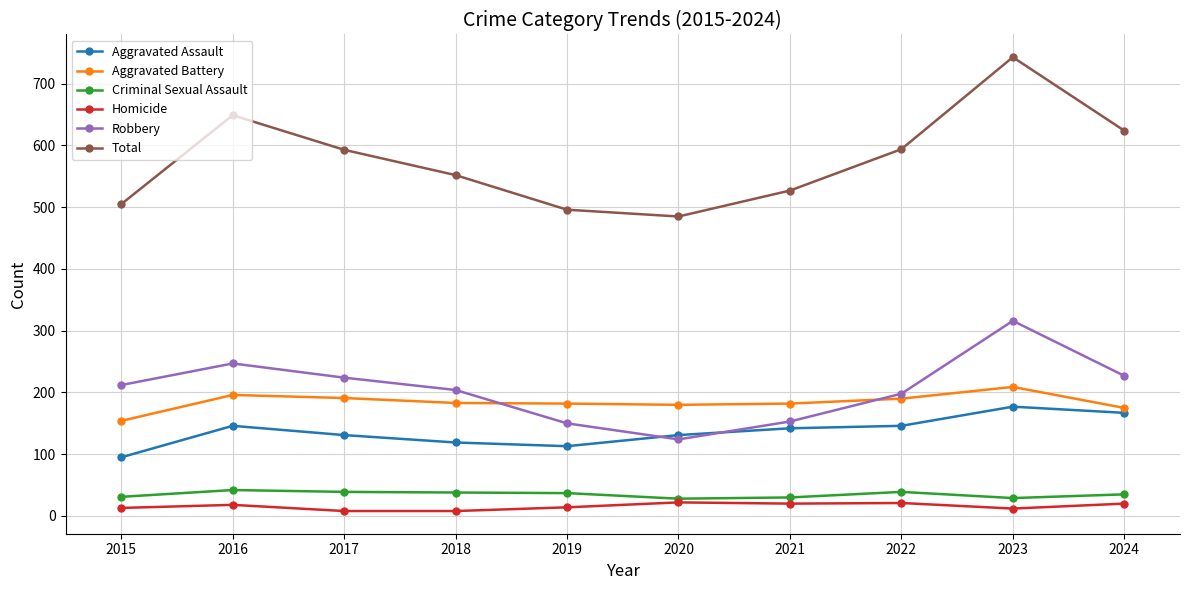

Is it true that Aggravated Assault equals 113 at 2019?

True